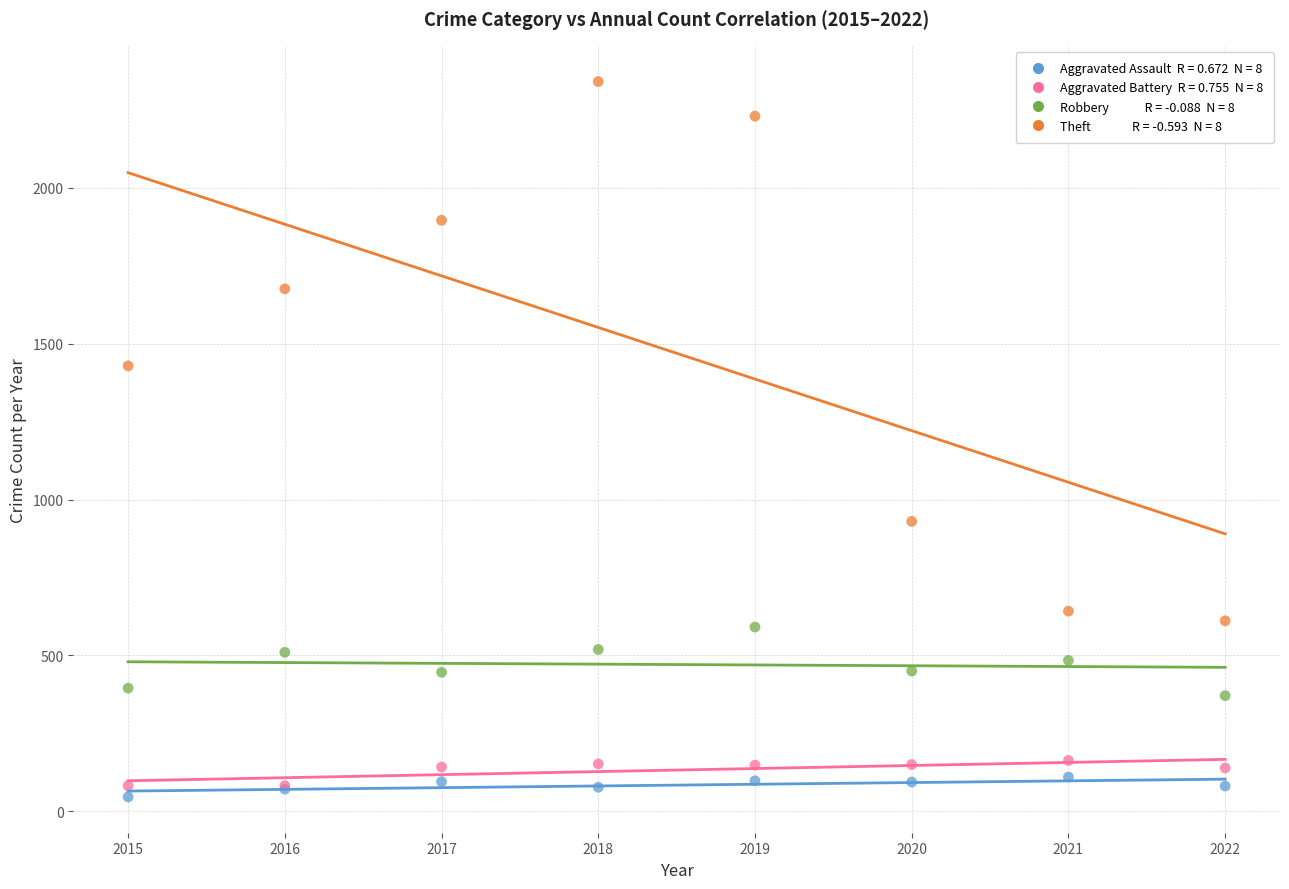

Across all series, what Y value is closest to 1193?

1429